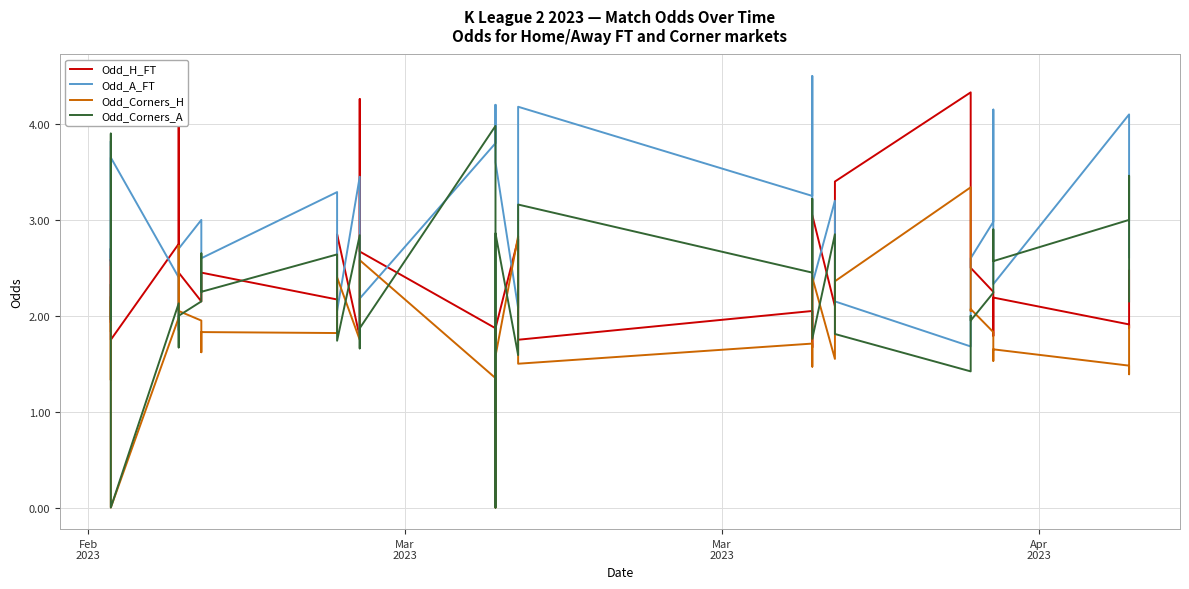

How many lines are shown in the chart?

4